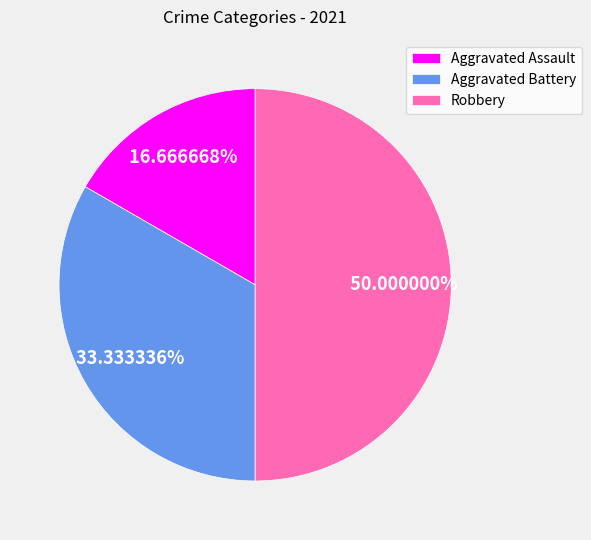

To the nearest percent, what is the difference between the Robbery and Aggravated Assault slice percentages?

33%